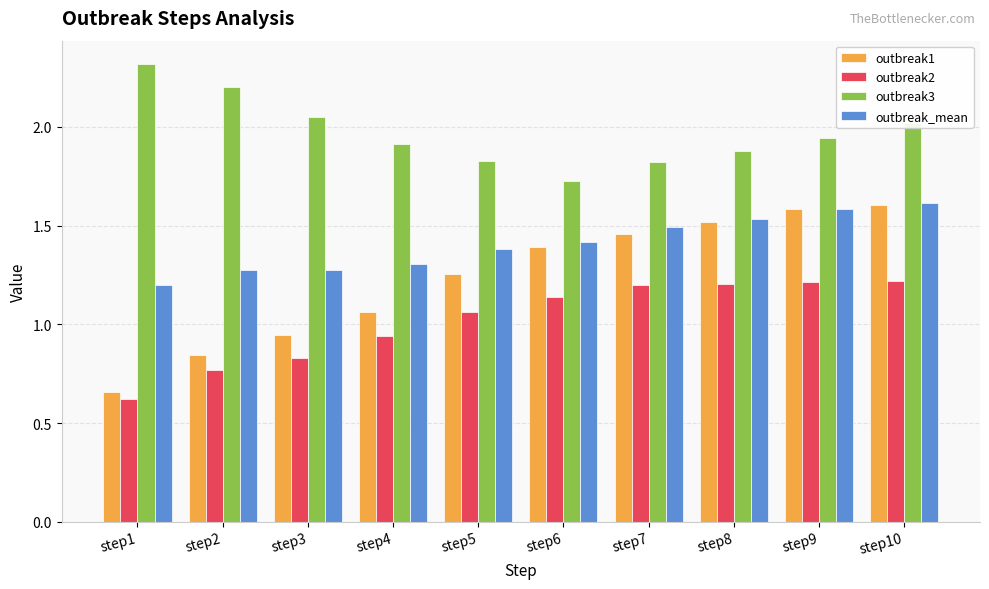

What are all the series names shown in the legend?

outbreak1, outbreak2, outbreak3, outbreak_mean